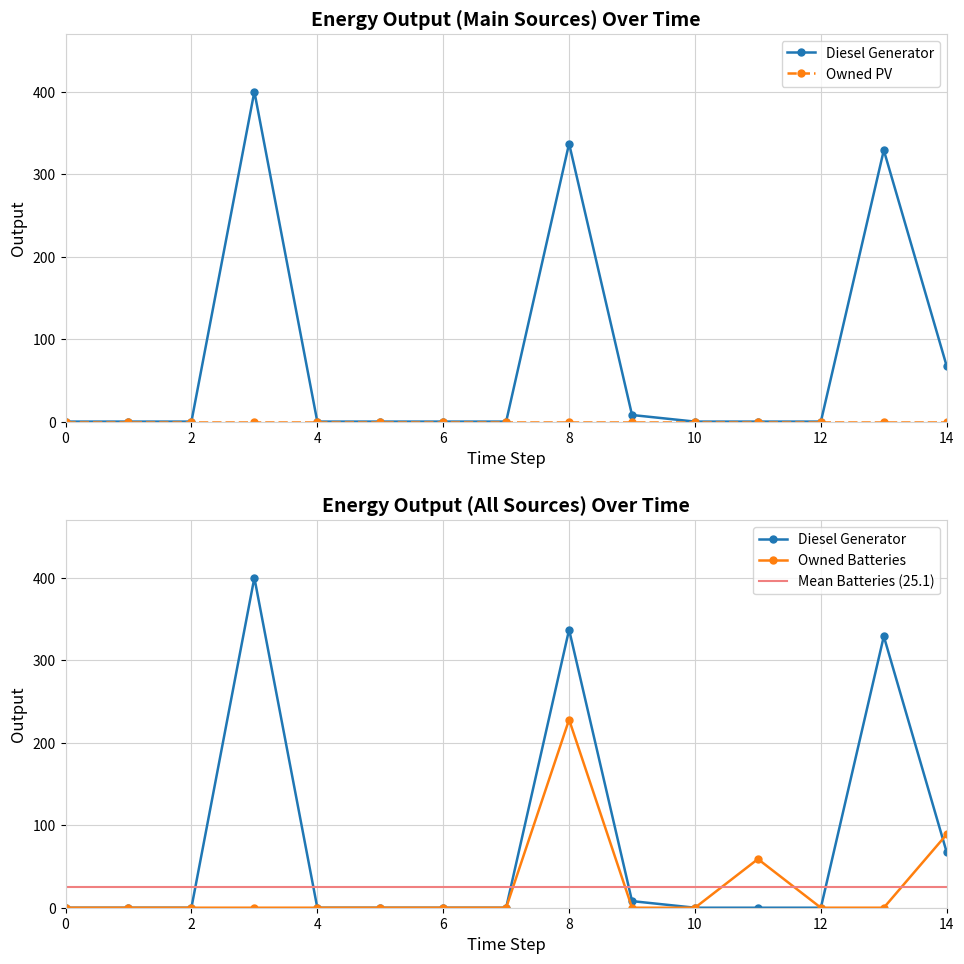

Between 7 and 6, which is larger?

7